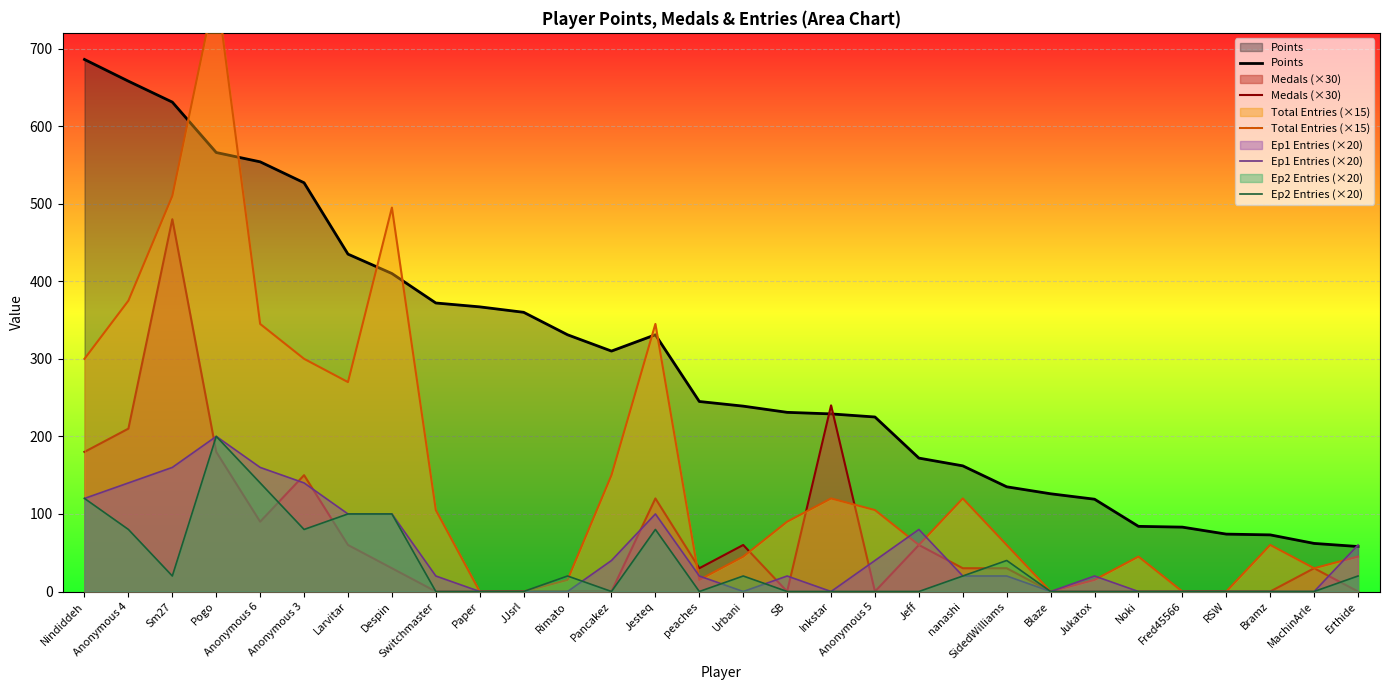

Reading left to right, what are all the values shown in this chart?

Points: 686	658	631	566	554	527	435	410	372	367	360	331	310	331	245	239	231	229	225	172	162	135	126	119	84	83	74	73	62	58
Medals (×30): 180	210	480	180	90	150	60	30	0	0	0	0	0	120	30	60	0	240	0	60	30	30	0	0	0	0	0	0	30	0
Total Entries (×15): 300	375	510	780	345	300	270	495	105	0	0	15	150	345	15	45	90	120	105	60	120	60	0	15	45	0	0	60	30	45
Ep1 Entries (×20): 120	140	160	200	160	140	100	100	20	0	0	0	40	100	20	0	20	0	40	80	20	20	0	20	0	0	0	0	0	60
Ep2 Entries (×20): 120	80	20	200	140	80	100	100	0	0	0	20	0	80	0	20	0	0	0	0	20	40	0	0	0	0	0	0	0	20